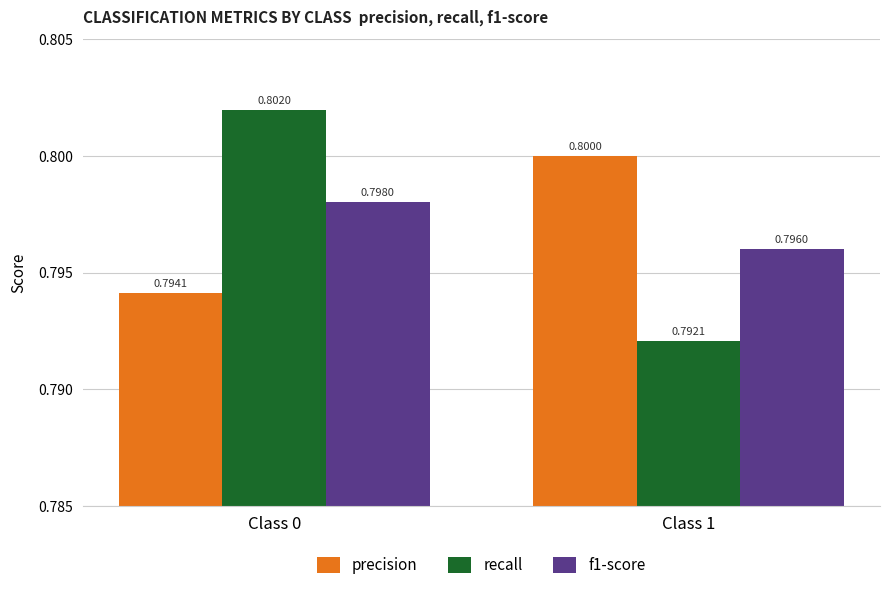

How many bars are there in each group?

3